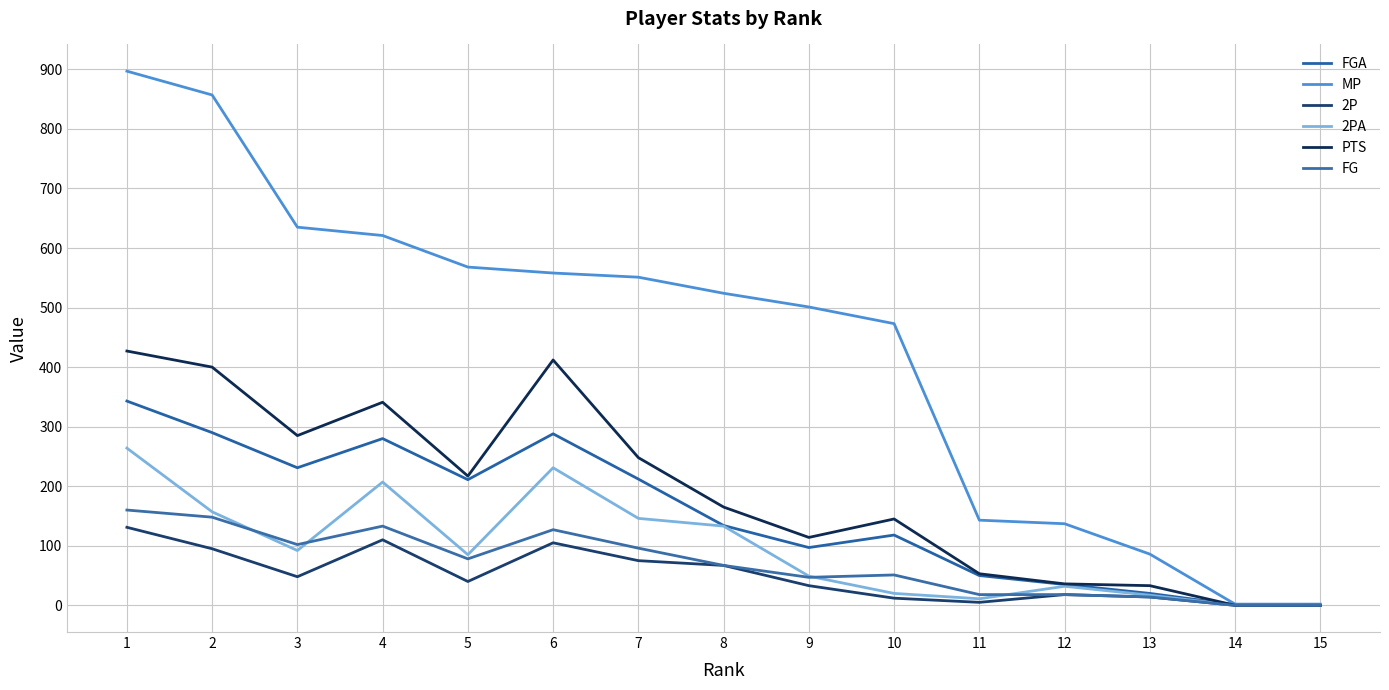

How many lines are shown in the chart?

6